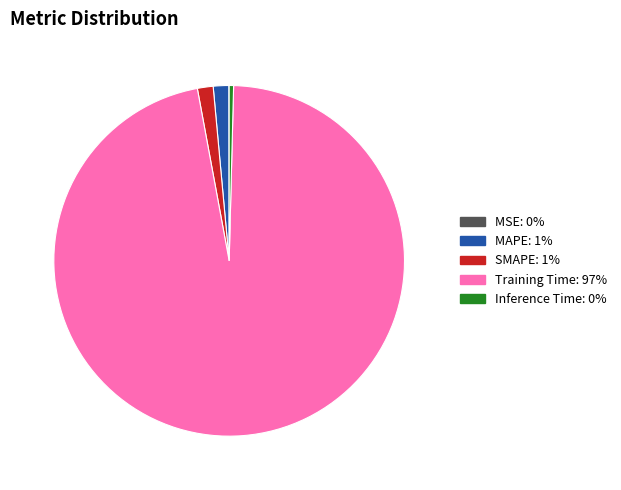

What is the largest slice in the pie chart?

Training Time